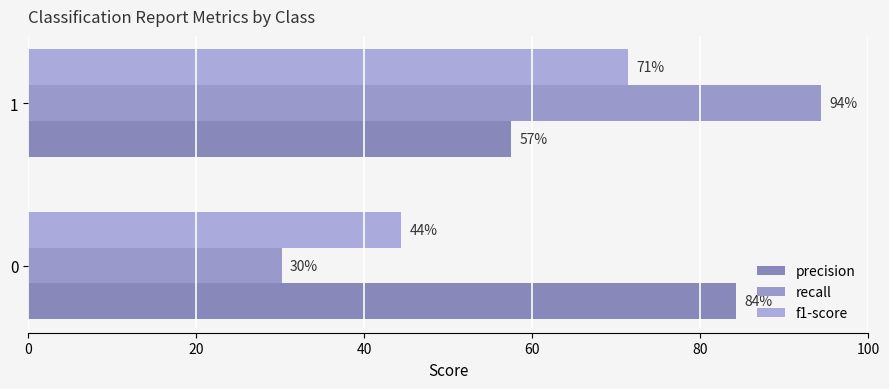

Is it true that precision equals 0.8 at 0?

True